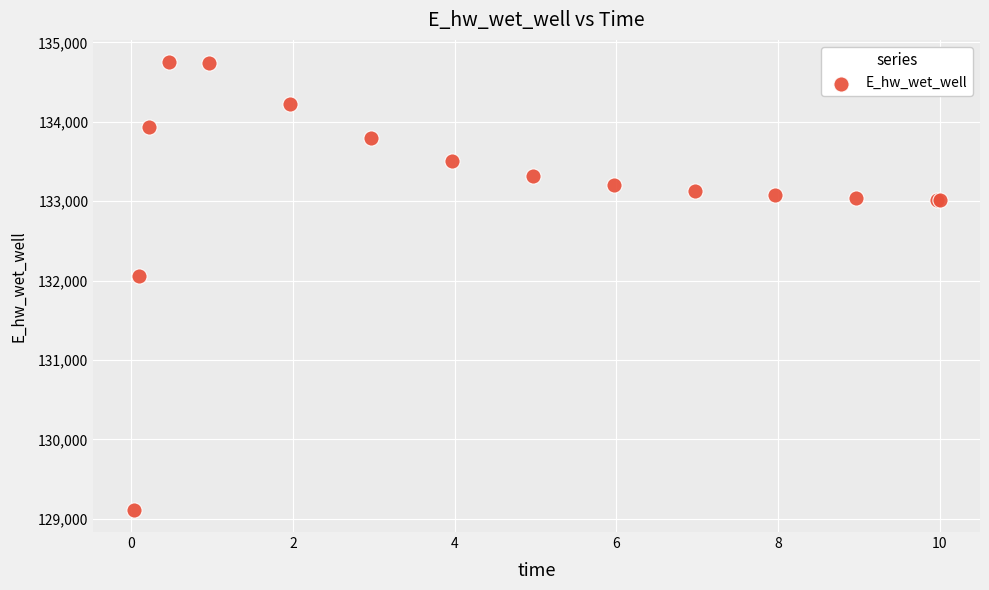

What Y value in the scatter plot is closest to 131931?

132054.7